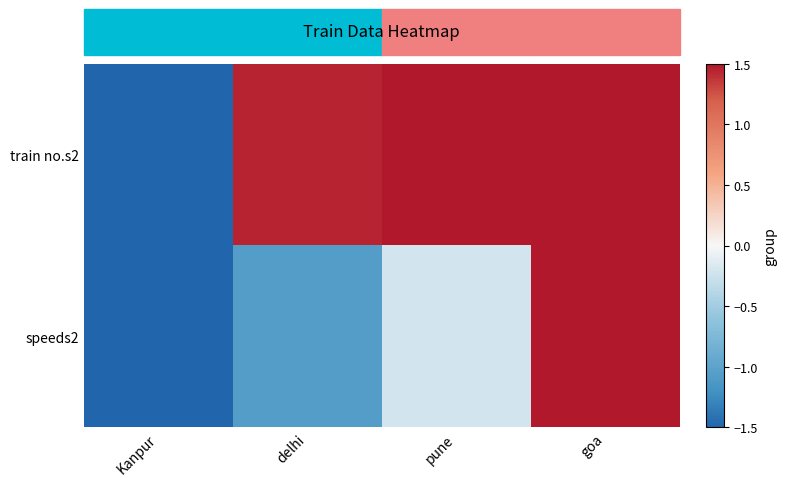

Reading left to right, transcribe all the data shown in this chart.

train no.s2: Kanpur=-1.5	delhi=1.4	pune=1.5	goa=1.5
speeds2: Kanpur=-1.5	delhi=-1.1	pune=-0.2	goa=1.5